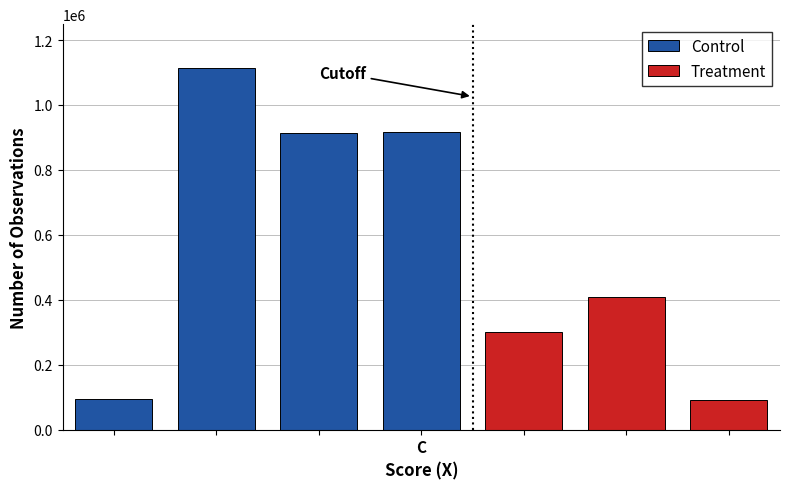

Reading left to right, transcribe all the data shown in this chart.

题湘中馆·江欲浮秋去=93938	题湘中馆二首=1115090	题湘中馆二首 其一=915006	题湘中馆二首 其二=915953	题湘中草后=300998	题湘中草后=408710	题湘中馆·清境故应好=92055